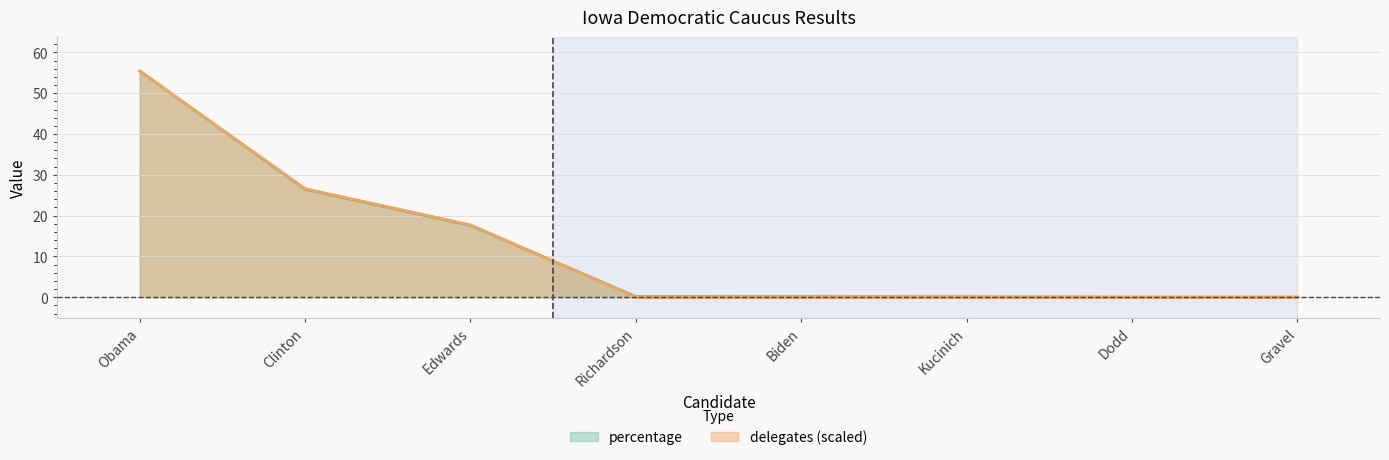

Is it true that percentage equals 36.9 at Obama?

False